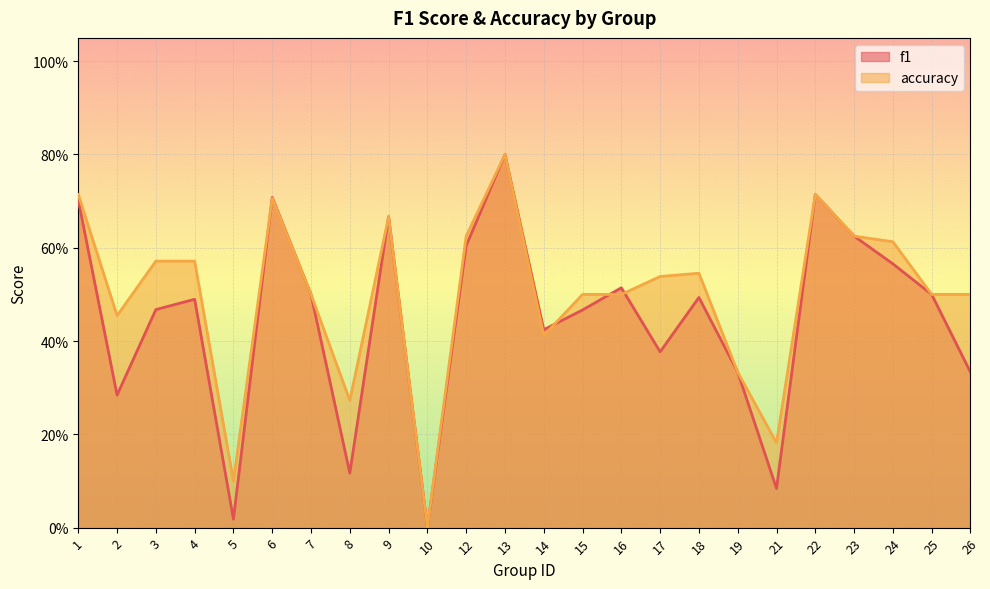

Reading right to left, what are all the values shown in this chart?

f1: 26=0.3	25=0.5	24=0.6	23=0.6	22=0.7	21=0.1	19=0.3	18=0.5	17=0.4	16=0.5	15=0.5	14=0.4	13=0.8	12=0.6	10=0.0	9=0.7	8=0.1	7=0.5	6=0.7	5=0.0	4=0.5	3=0.5	2=0.3	1=0.7
accuracy: 26=0.5	25=0.5	24=0.6	23=0.6	22=0.7	21=0.2	19=0.3	18=0.5	17=0.5	16=0.5	15=0.5	14=0.4	13=0.8	12=0.6	10=0.0	9=0.7	8=0.3	7=0.5	6=0.7	5=0.1	4=0.6	3=0.6	2=0.5	1=0.7